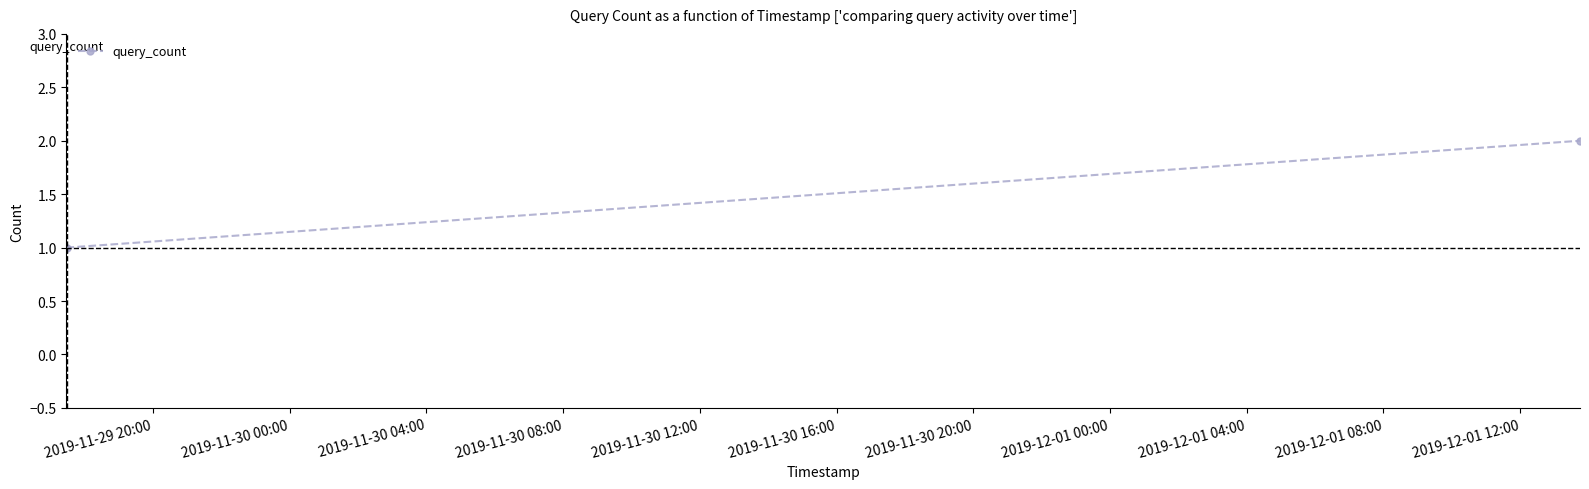

How many lines are shown in the chart?

1